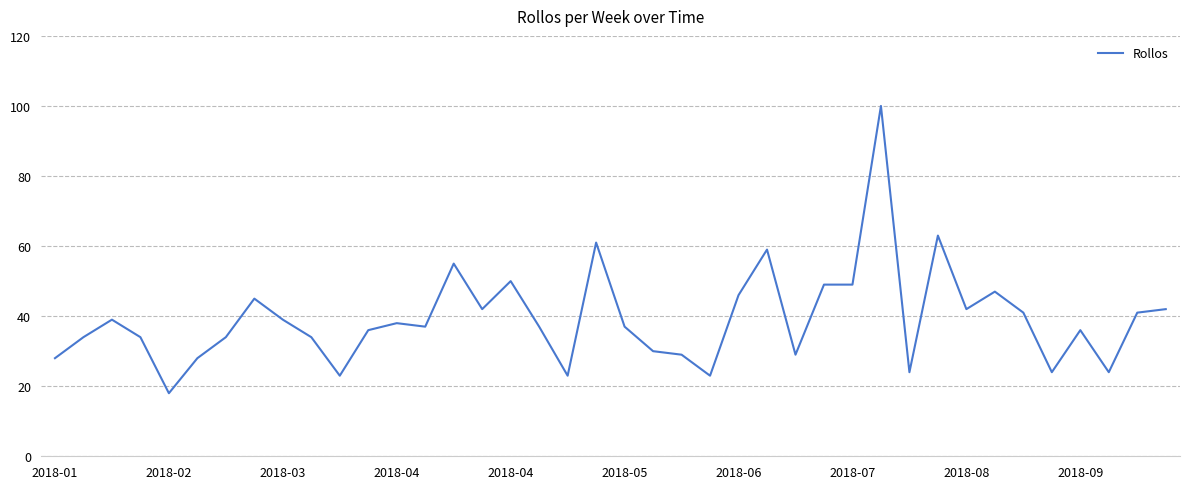

Does the chart display data point markers on the line(s)?

No